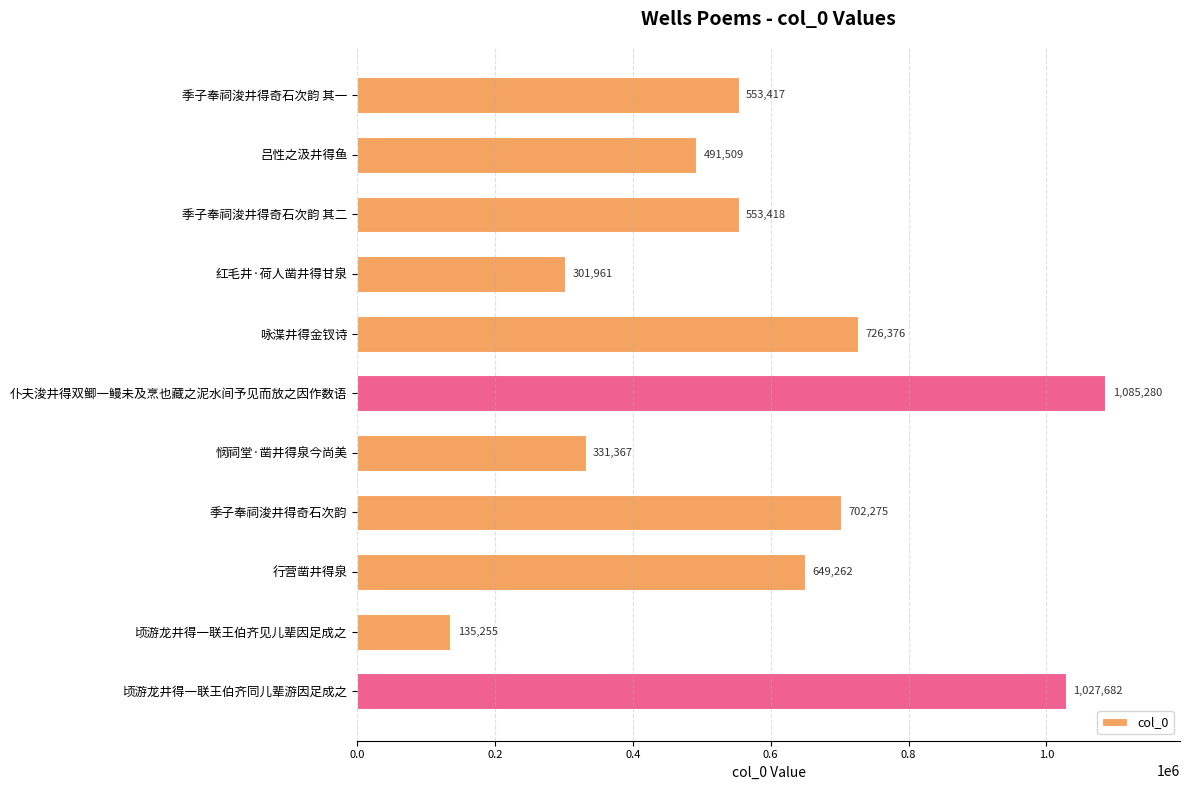

Read the value at 季子奉祠浚井得奇石次韵 其一, to the nearest 10.

553420